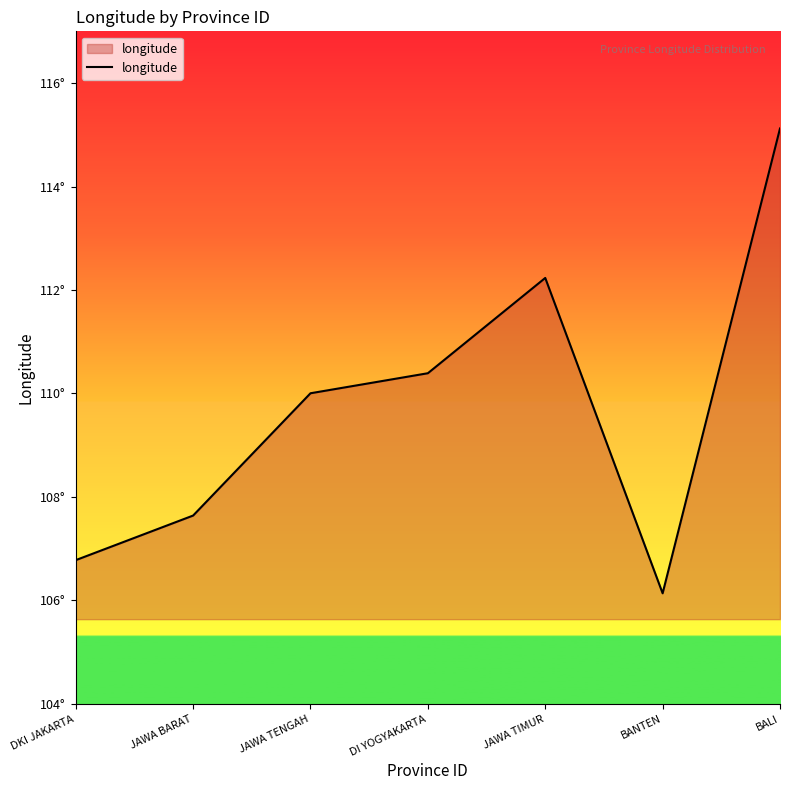

Is this an area chart (filled region under the line)?

Yes